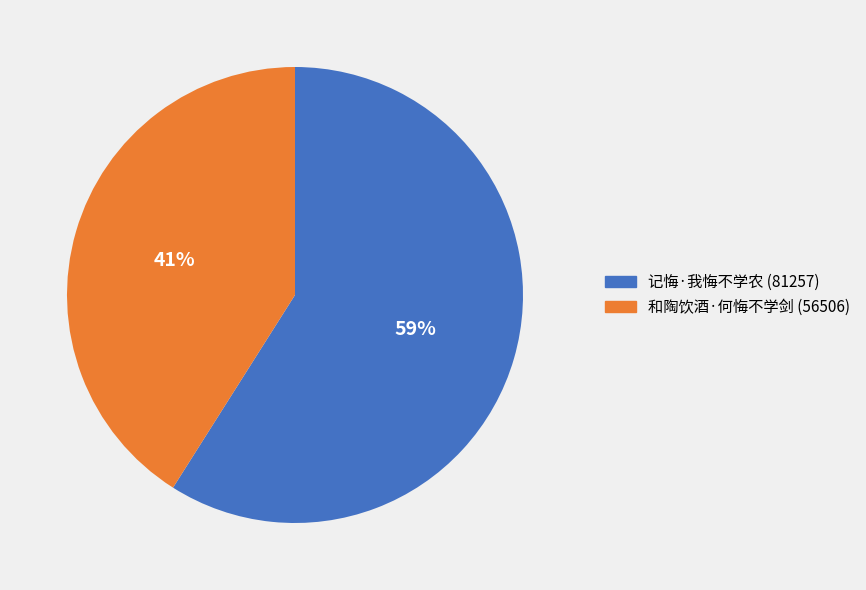

To the nearest percent, what is the difference between the largest and smallest slice percentages?

18%